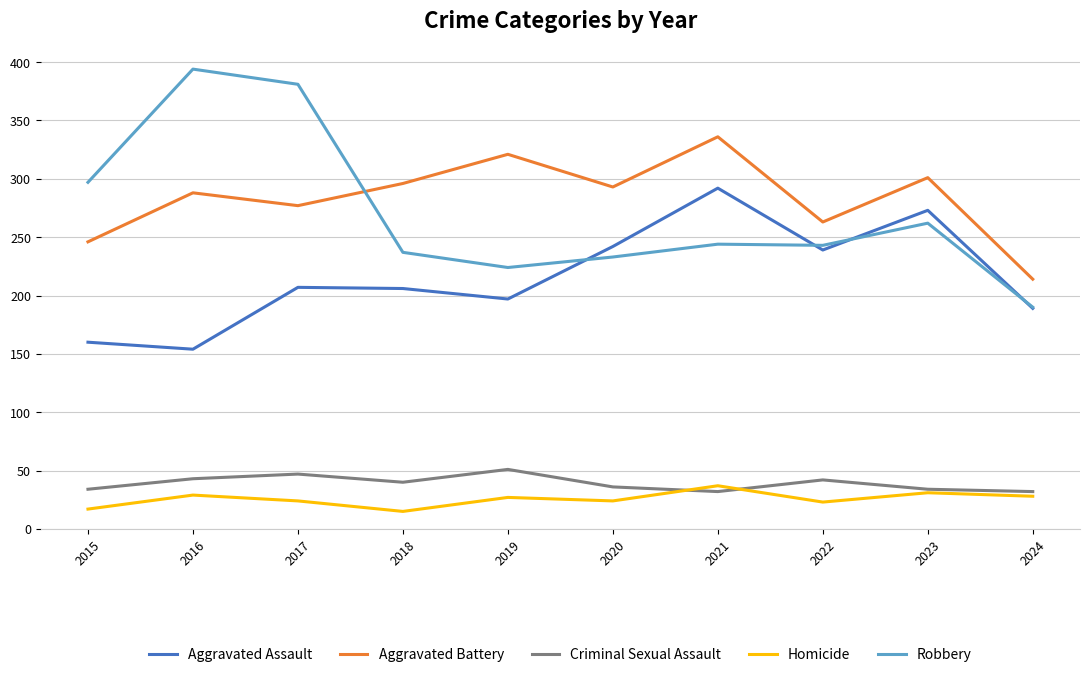

What is the sum of the Aggravated Assault values at 2022 and 2017?

446